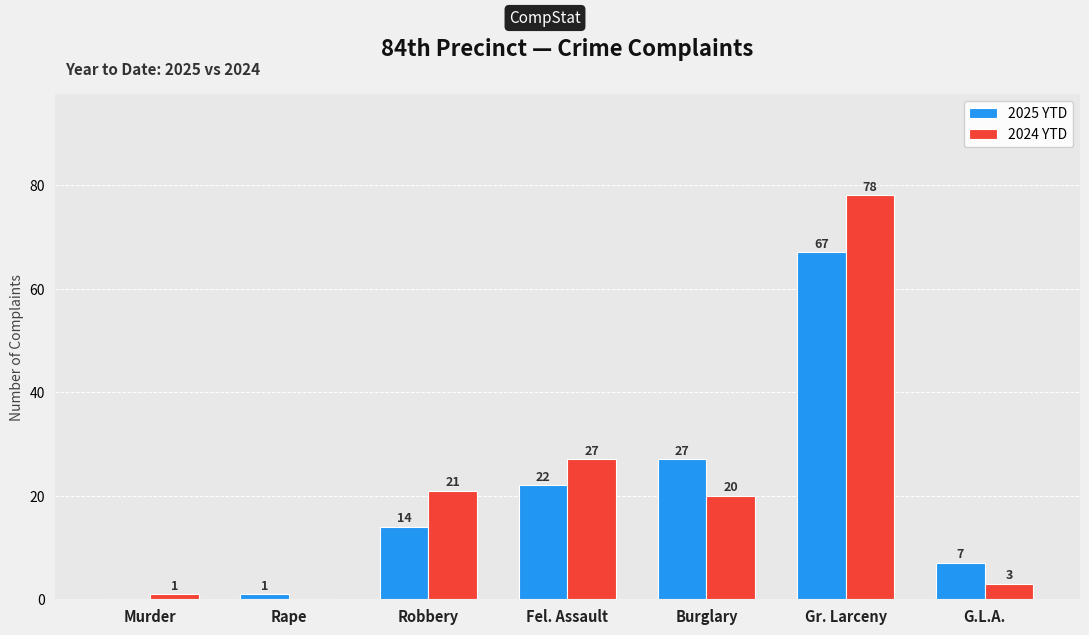

What are all the series names shown in the legend?

2025 YTD, 2024 YTD